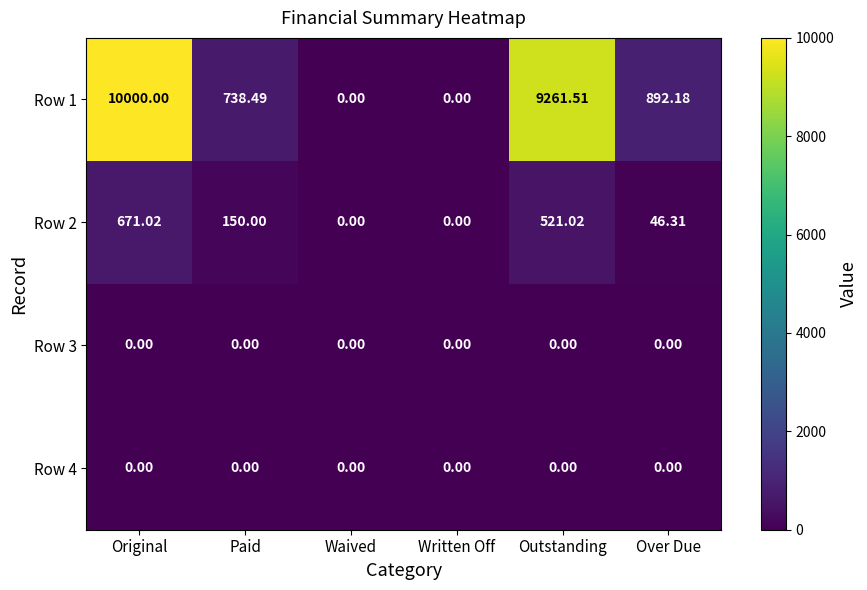

At which label is Row 1 closest to 5000?

Over Due